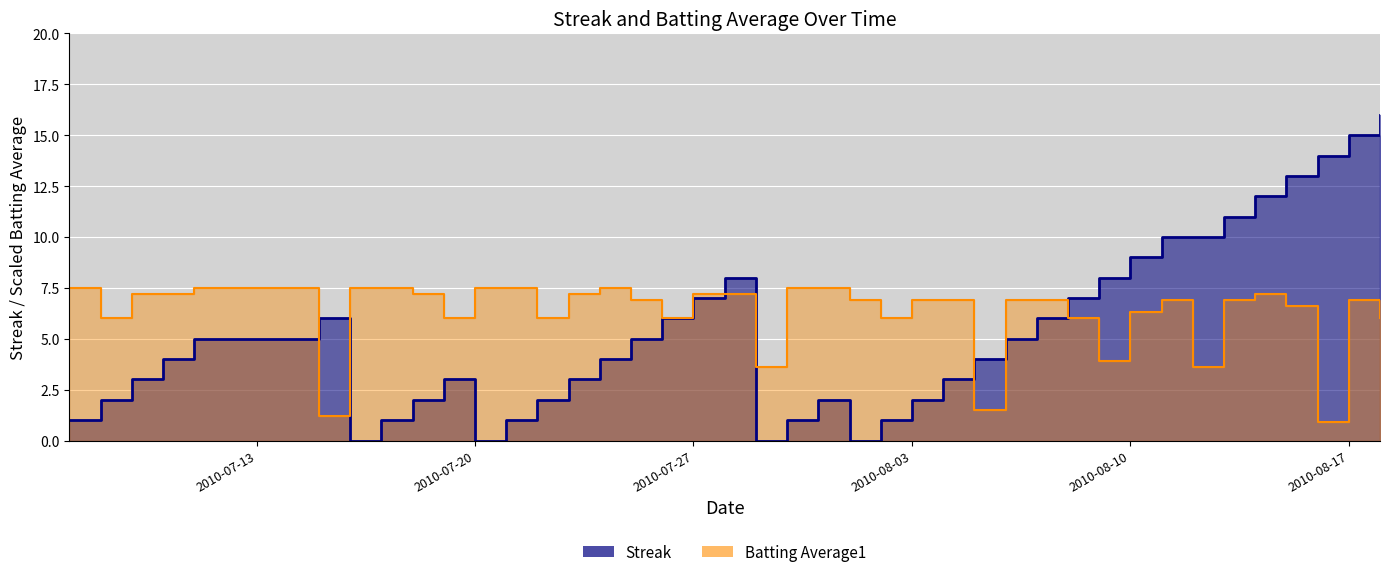

How many values in the Batting Average1 series are below 6?

6